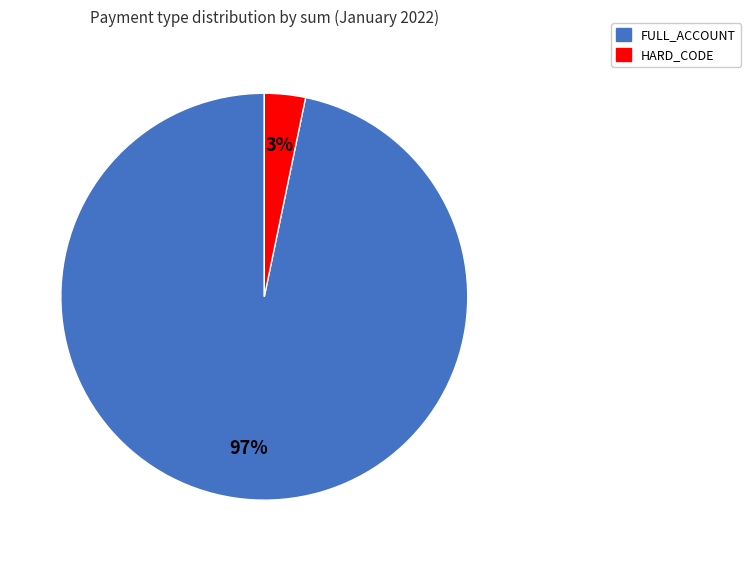

Which has a higher value, FULL_ACCOUNT or HARD_CODE?

FULL_ACCOUNT